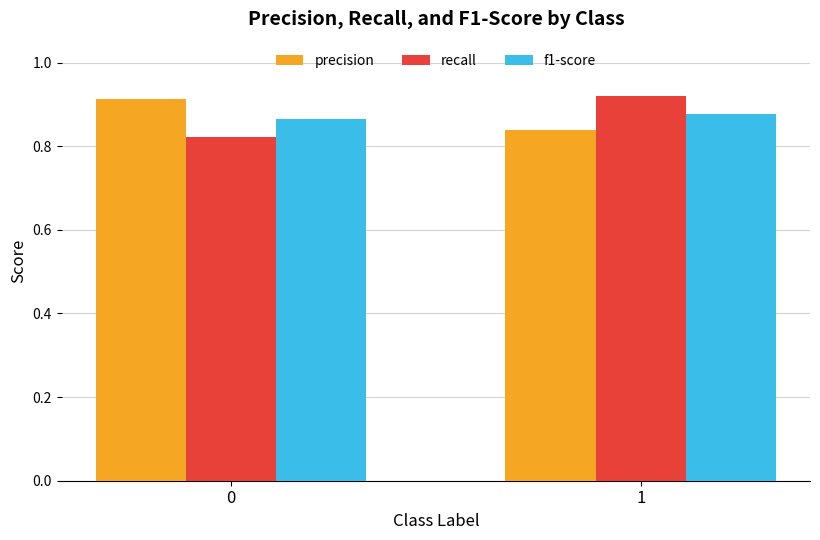

Is the value of precision at 1 greater than the value of recall at 1?

No